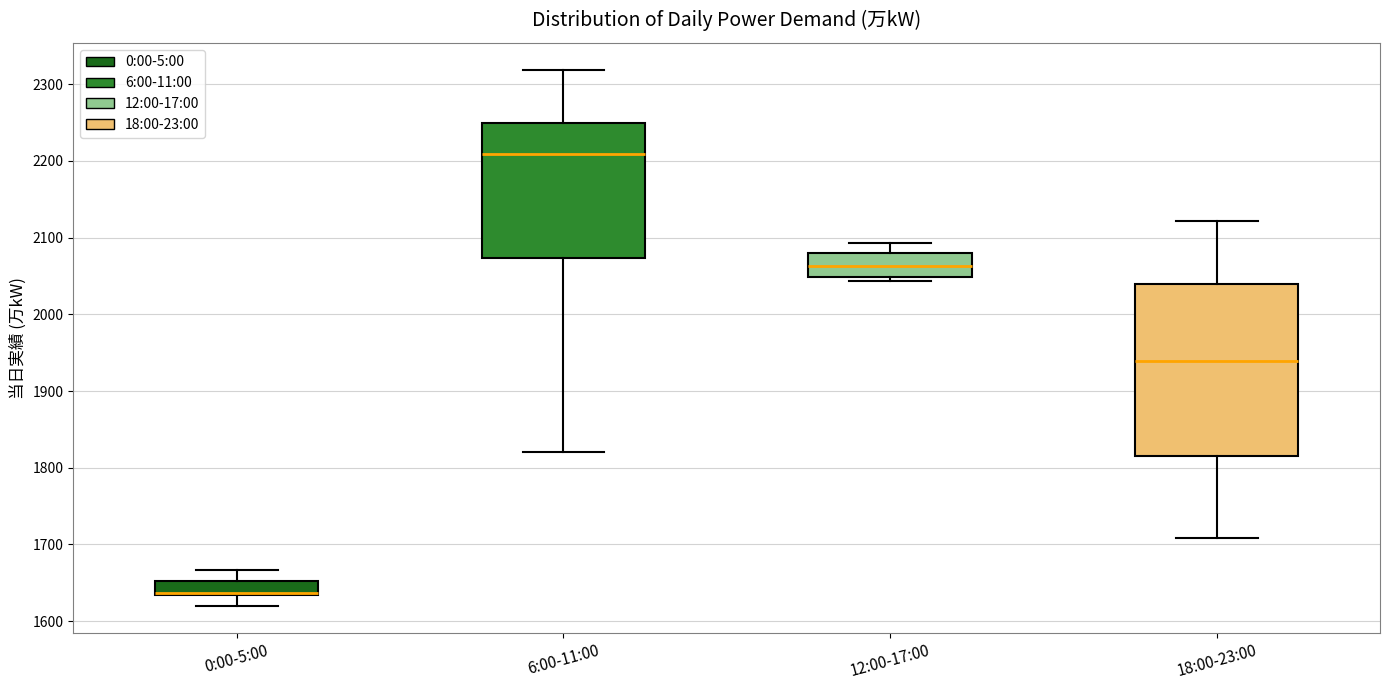

Which box is the tallest, from its lower edge to its upper edge?

18:00-23:00